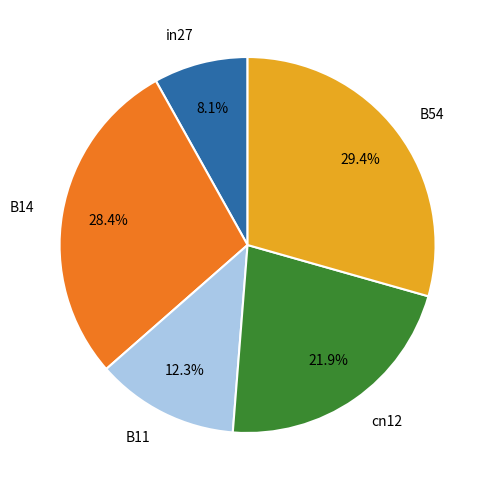

To the nearest percent, what is the combined percentage of B11 and in27?

20%